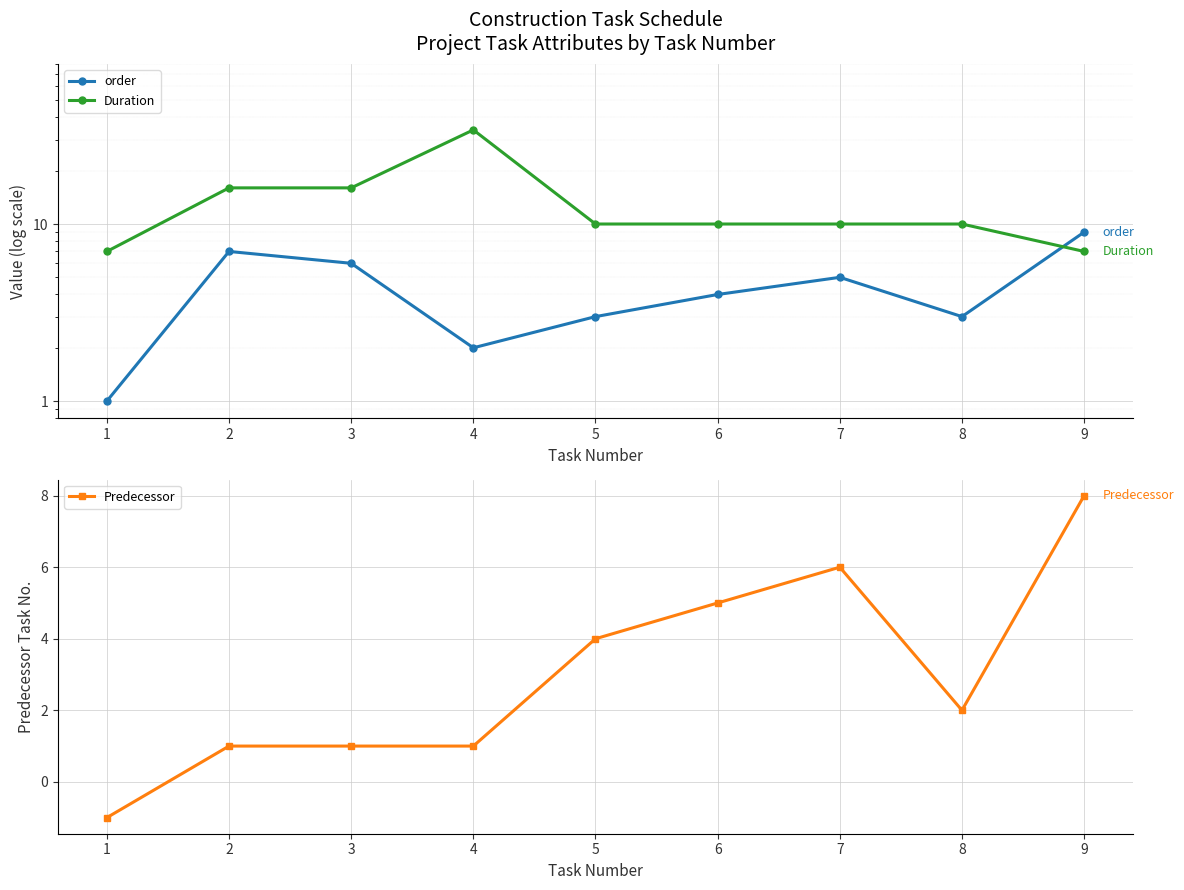

What is the spread (max minus min) of values at 3?

15